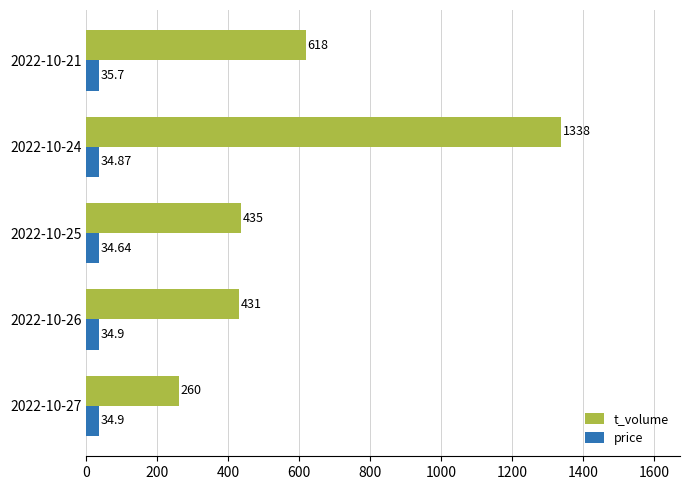

Rank the series by their maximum value, from highest to lowest.

t_volume, price